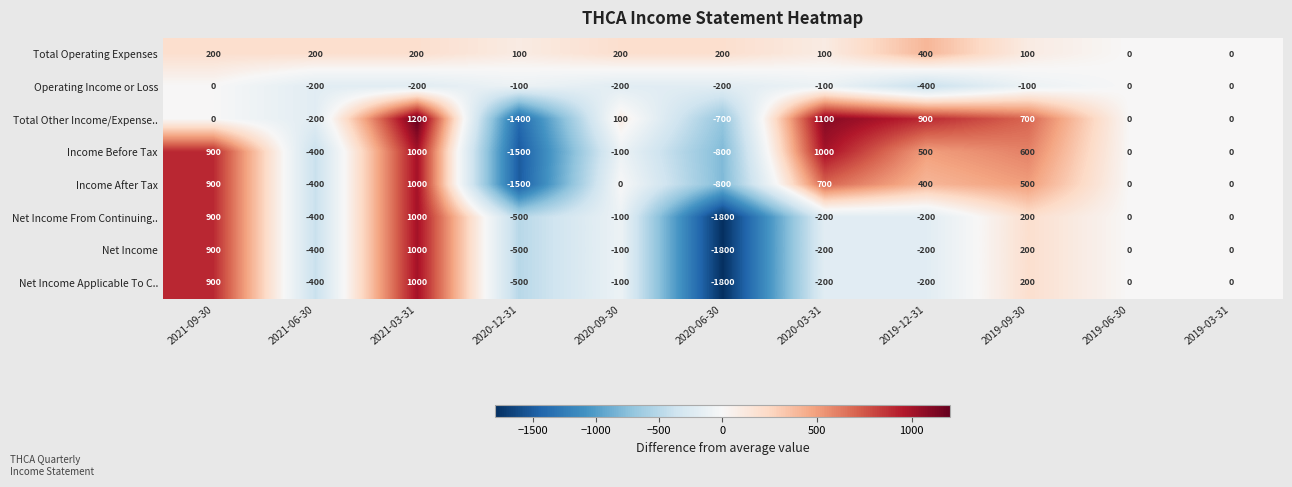

What is the maximum value for Total Other Income/Expense..?

1200